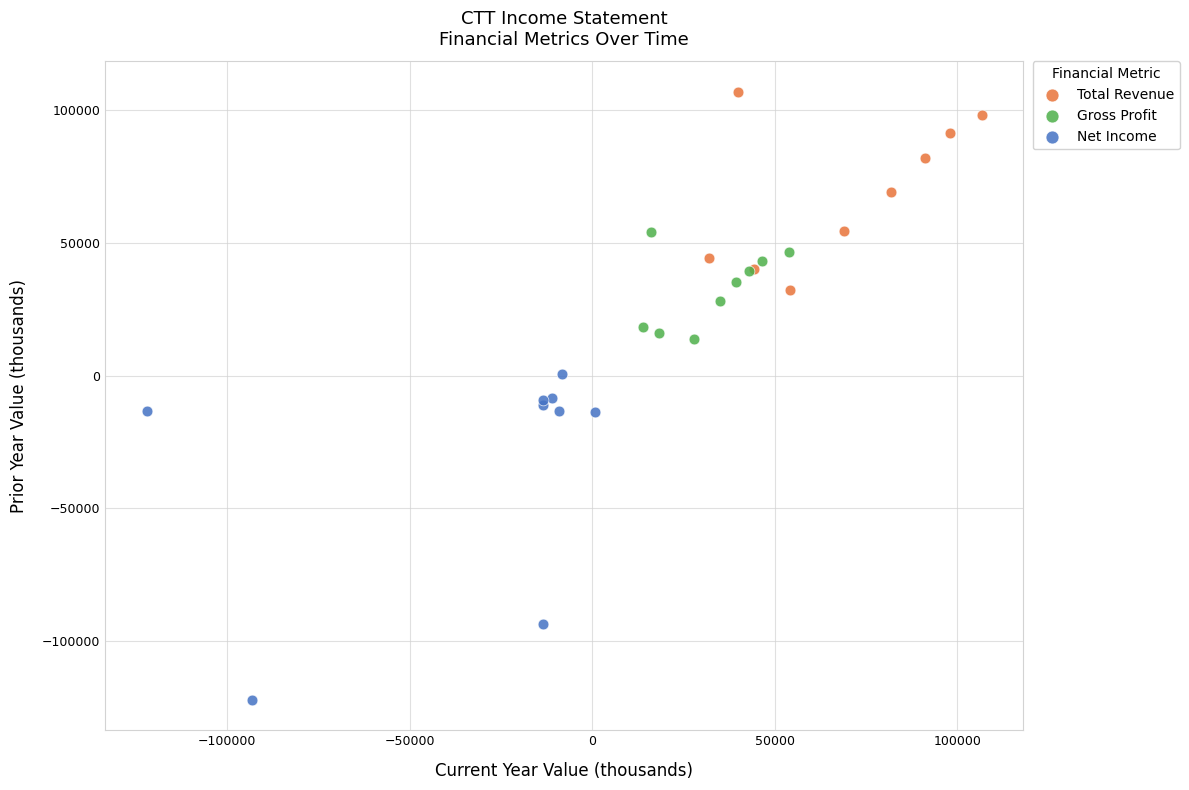

Which series contains the highest Y value?

Total Revenue